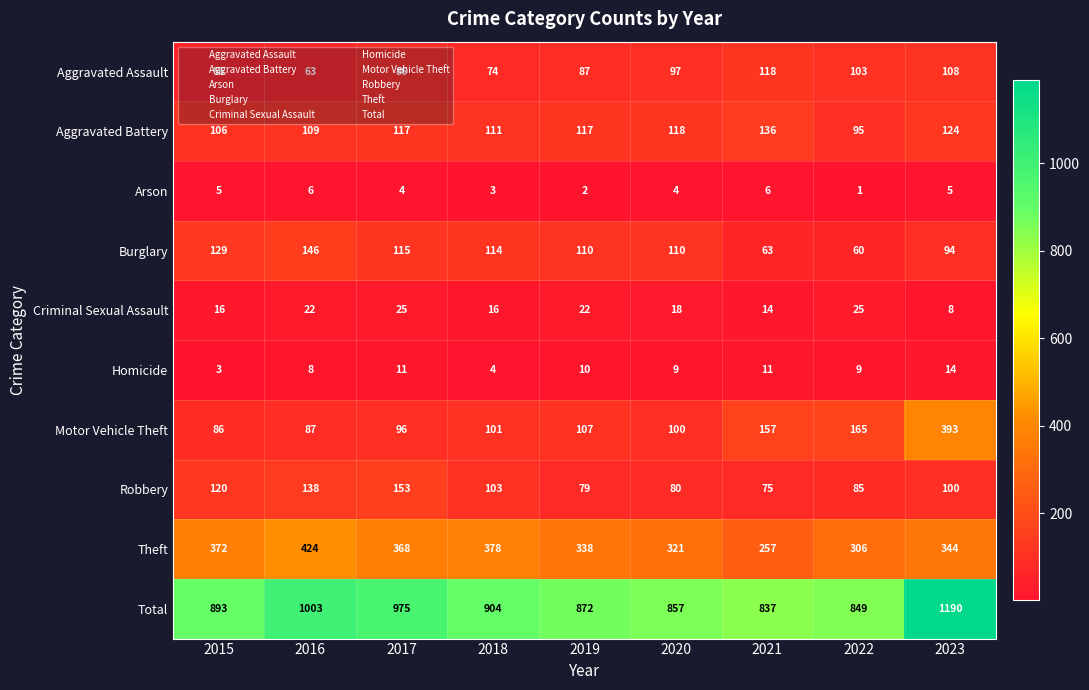

What is the greatest value displayed?

1190